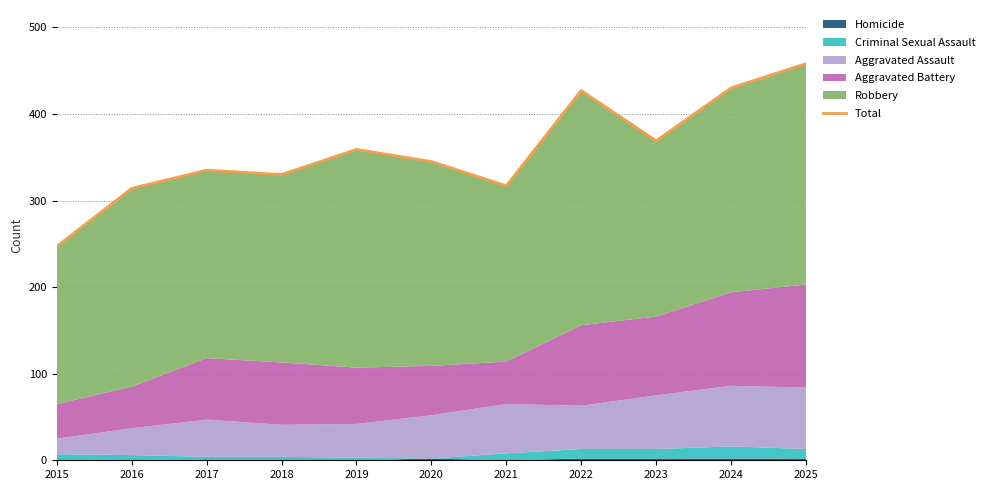

The chart shows a value of 314 at 2016. True or false?

True